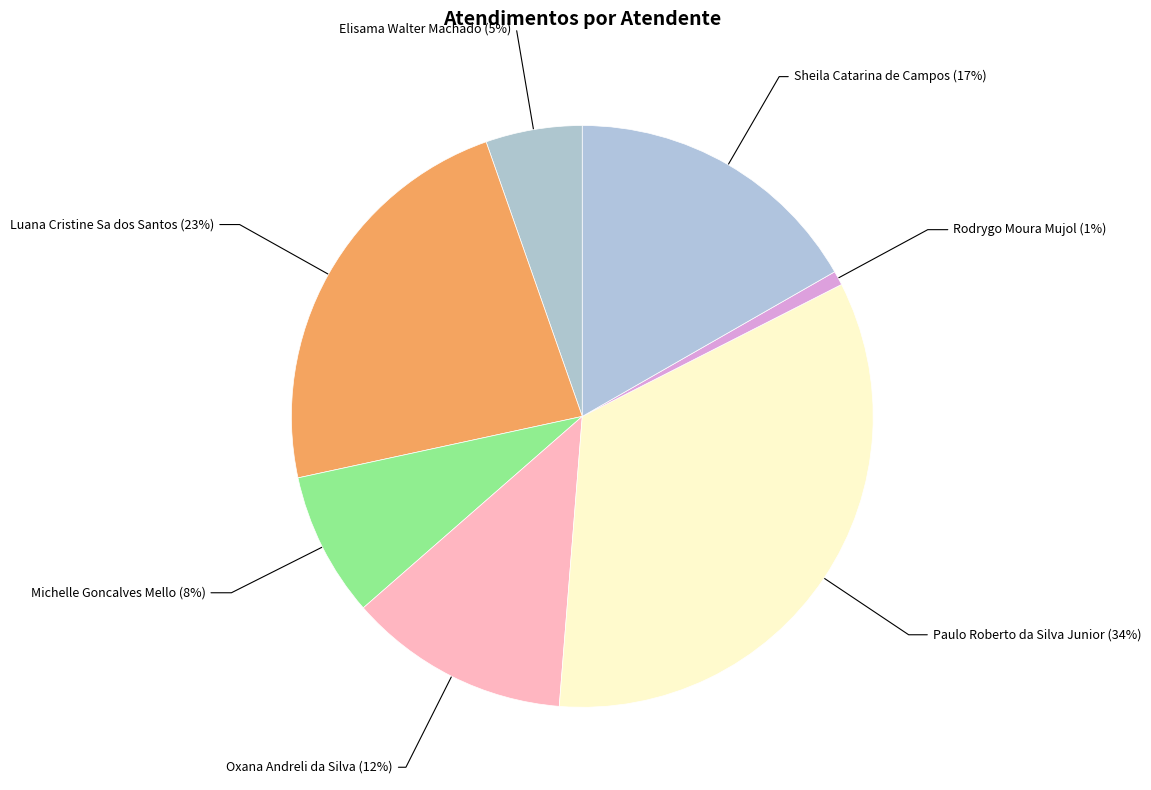

Do Oxana Andreli da Silva and Michelle Goncalves Mello together represent more than half of the pie?

No